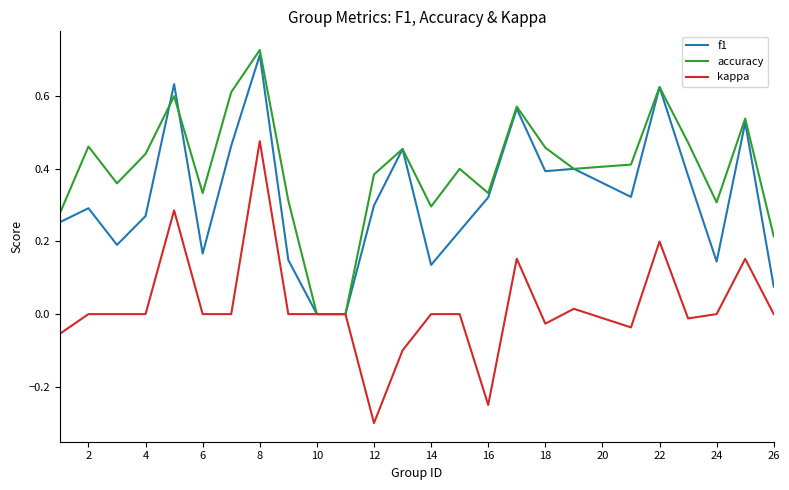

What is the smallest value displayed?

-0.3